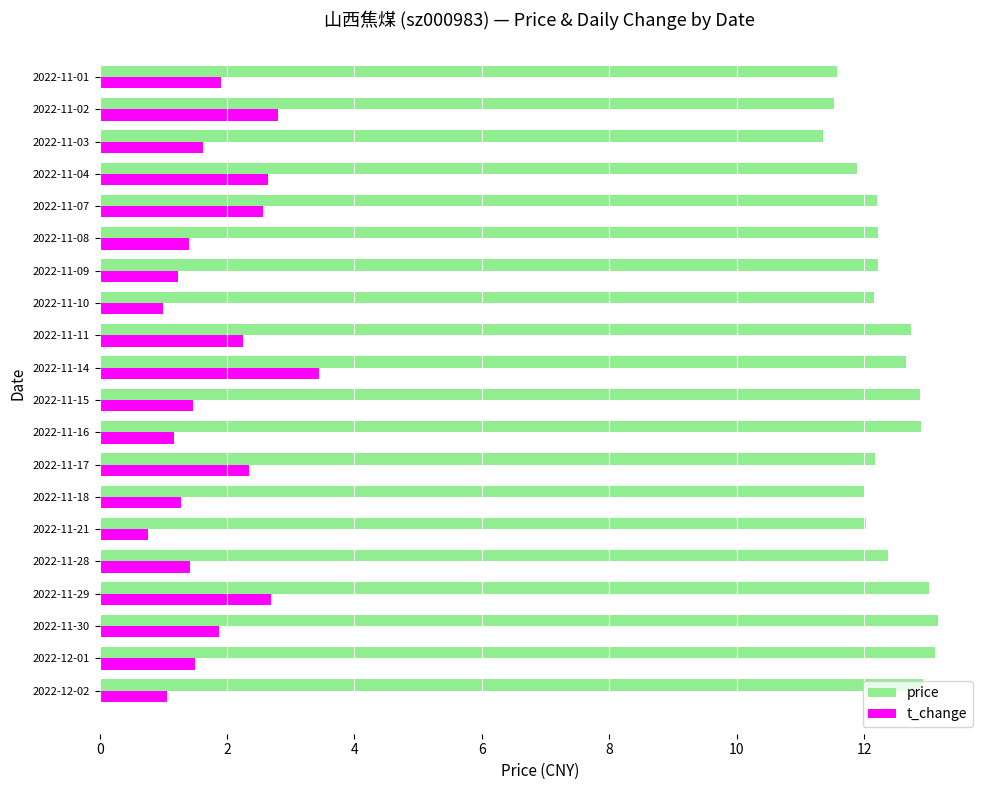

Count the number of categories in the chart.

20